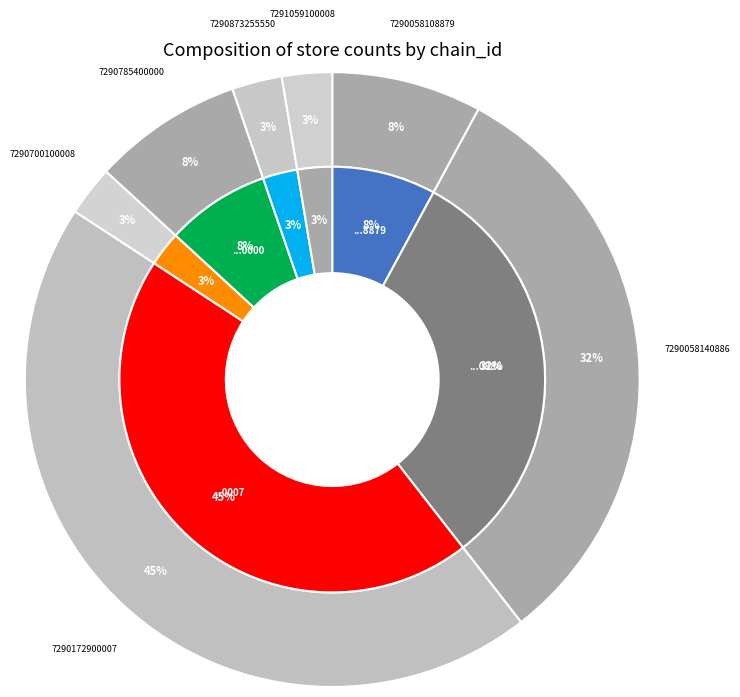

Does 6 account for over 50% of the chart?

No